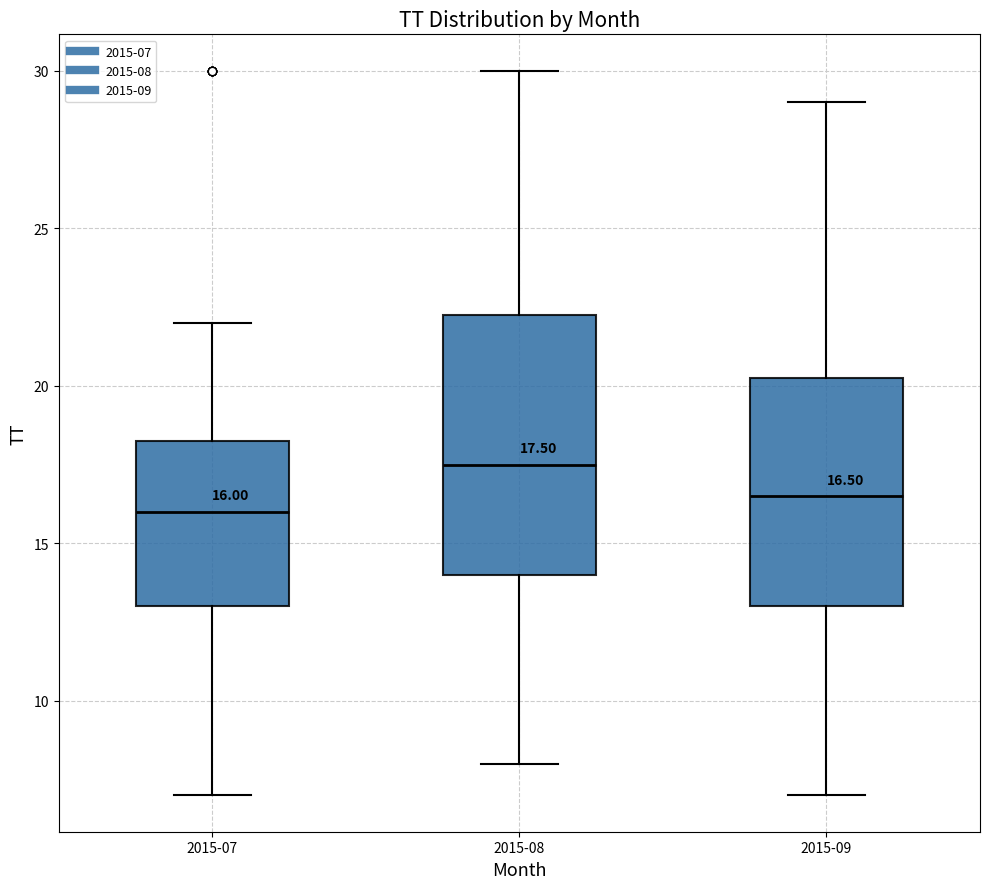

Comparing the boxes themselves (not the whiskers), which one is the tallest?

2015-08